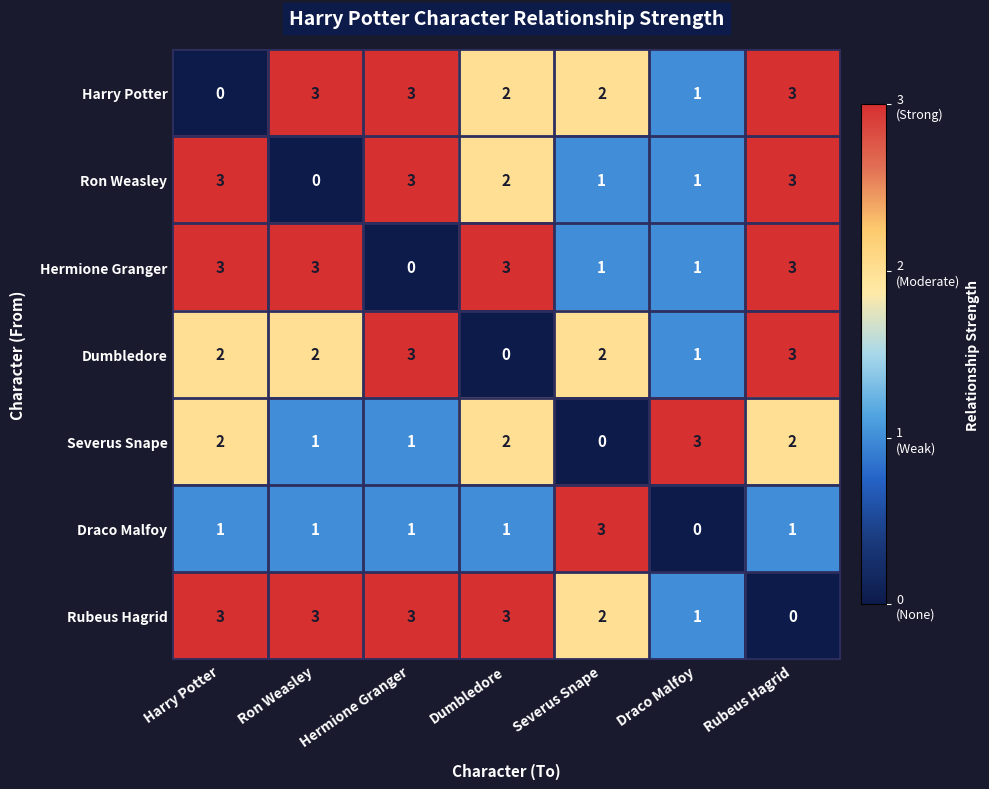

What is the spread (max minus min) of values at Ron Weasley?

3